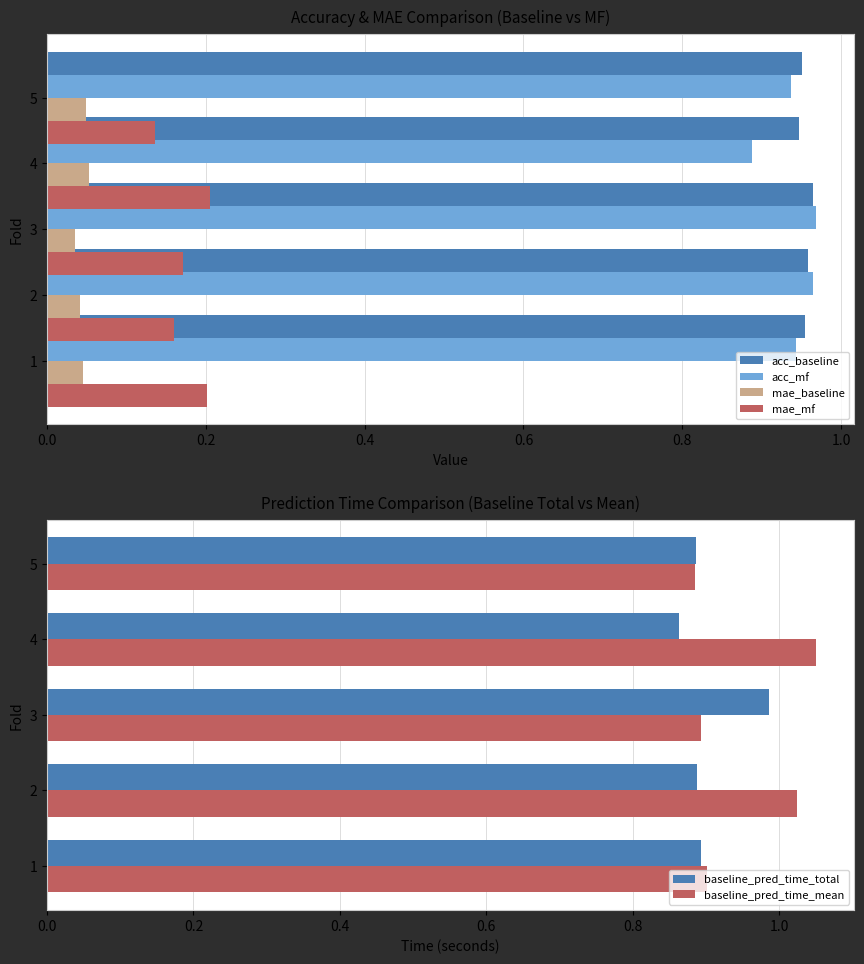

Which series has the largest range (max minus min)?

baseline_pred_time_mean